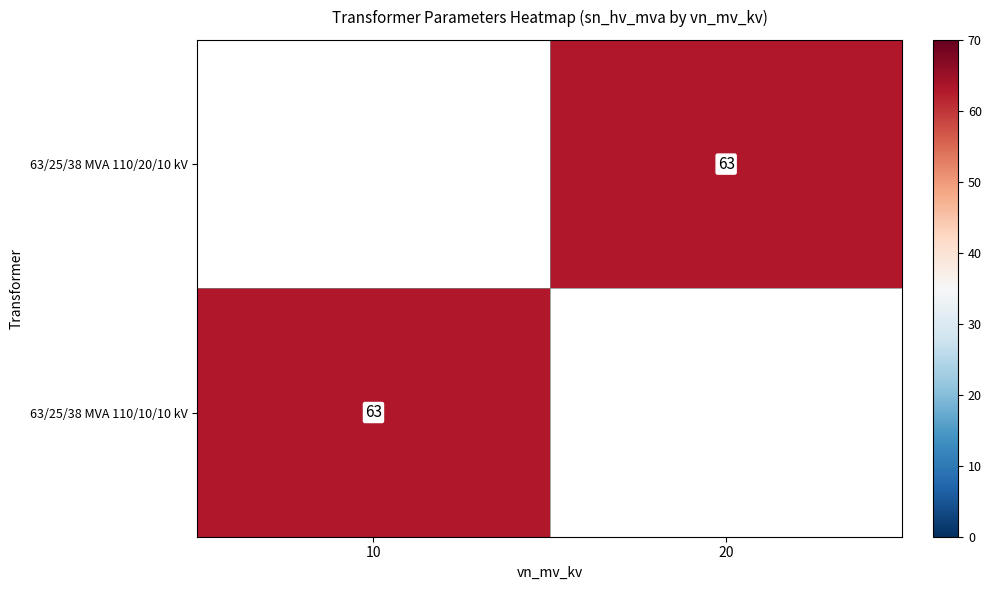

The value of 63/25/38 MVA 110/10/10 kV at 10 is 103. True or false?

False